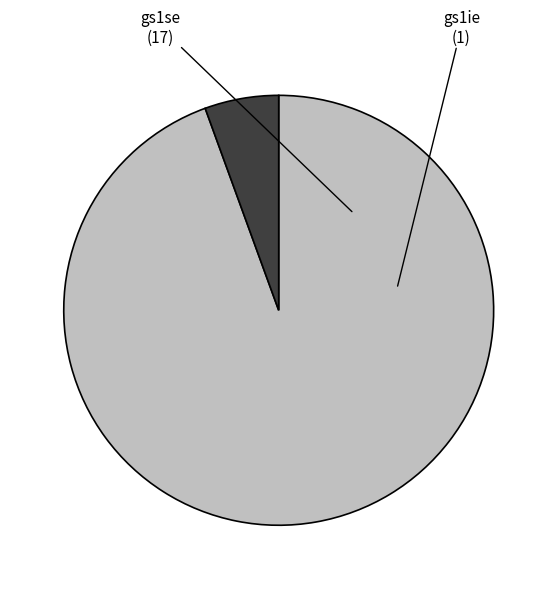

True or false: gs1se accounts for 94% of the total.

True